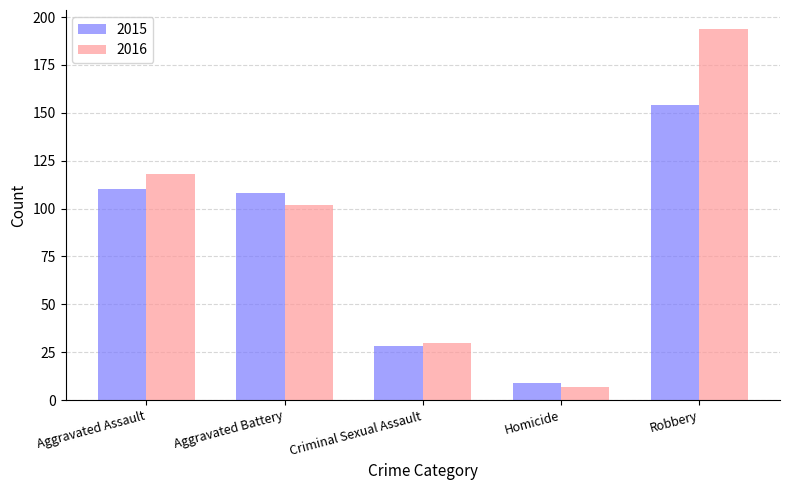

Rank the series at Robbery from lowest to highest value.

2015, 2016